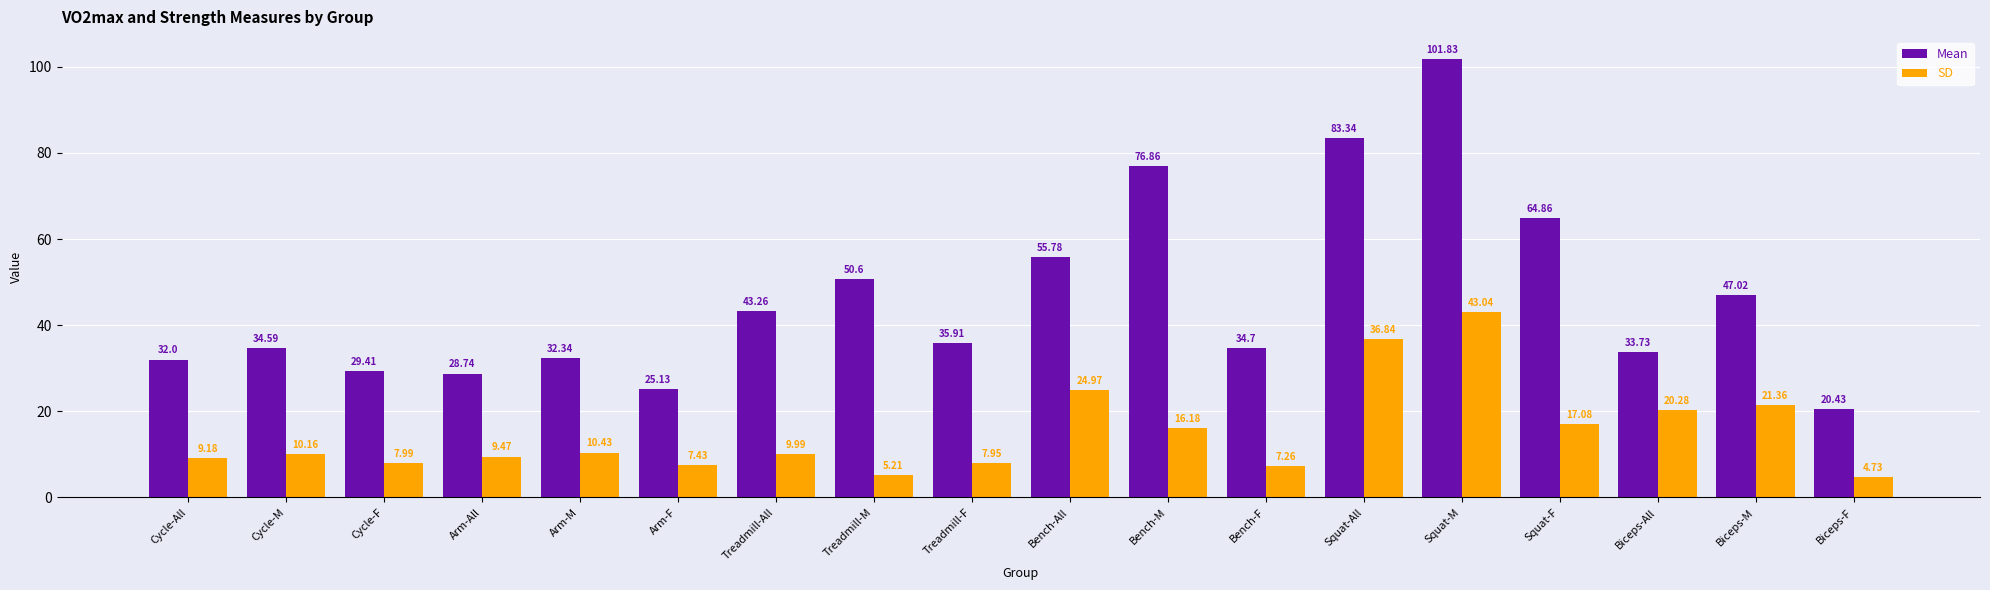

The SD series shows 7.4 at Squat-F. True or false?

False